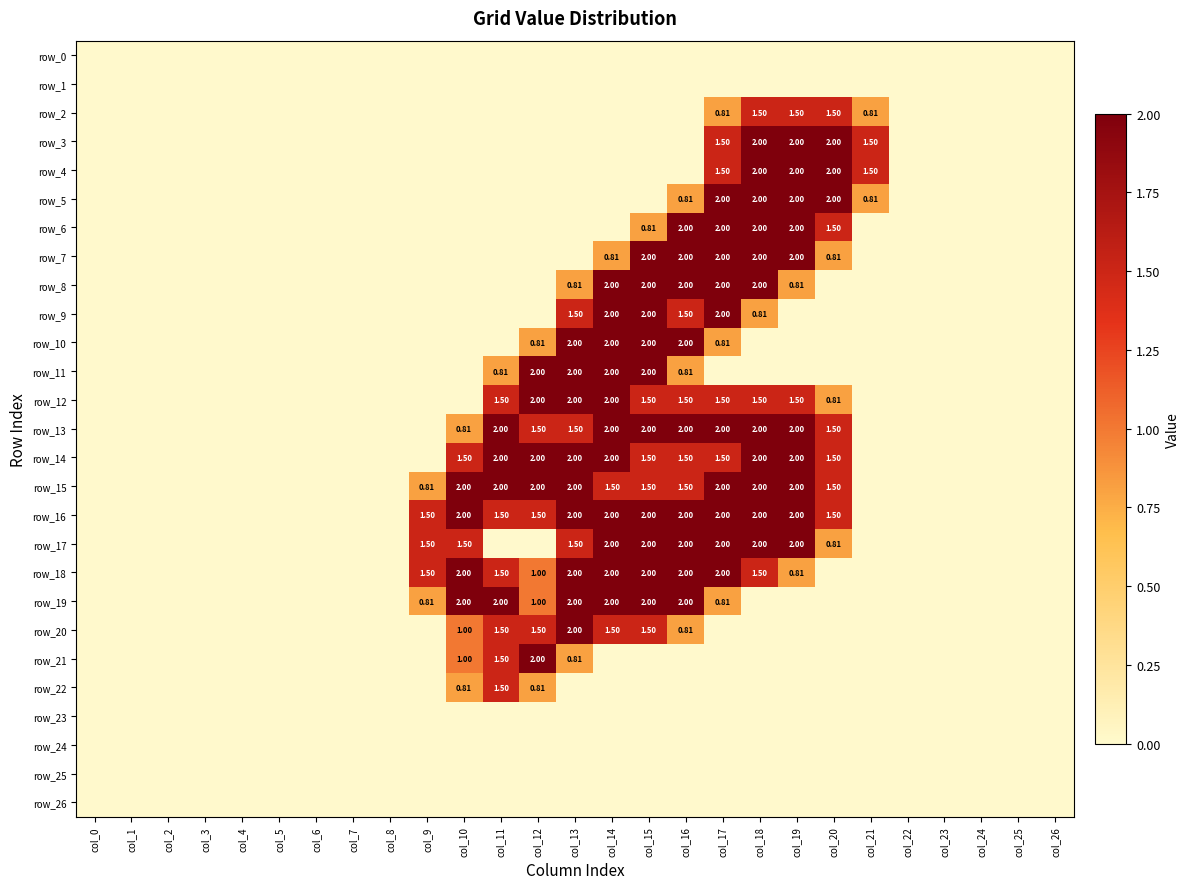

Count the row_16 values in the range 0 to 2.

27